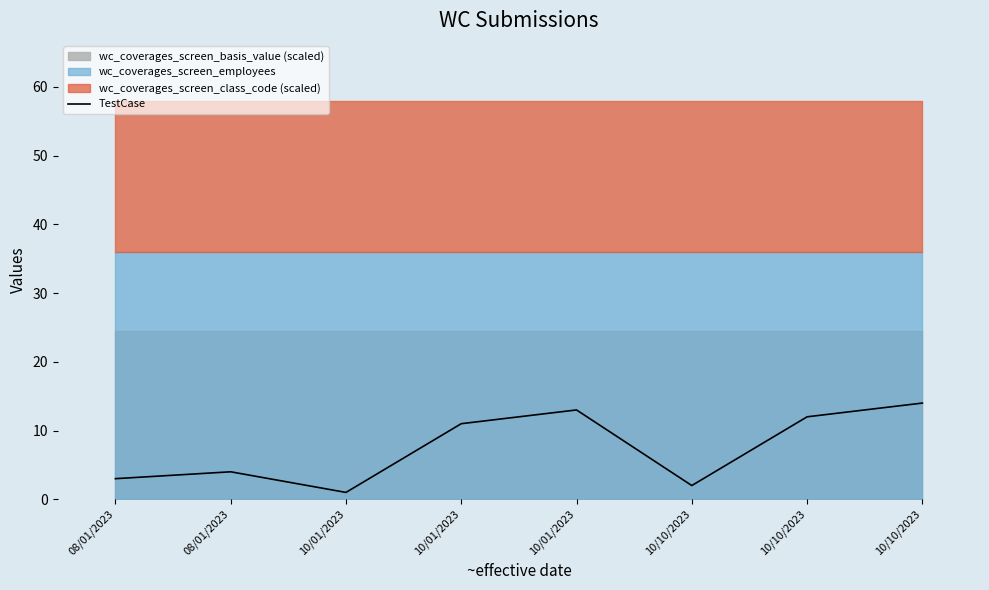

What is the average value?

8